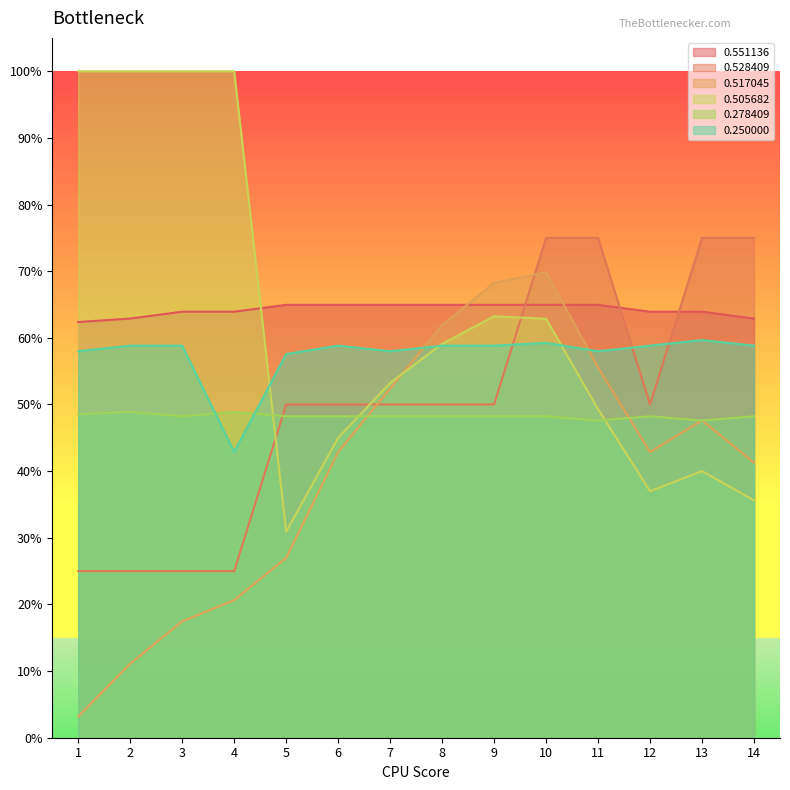

What is the maximum value shown in the chart?

1.0